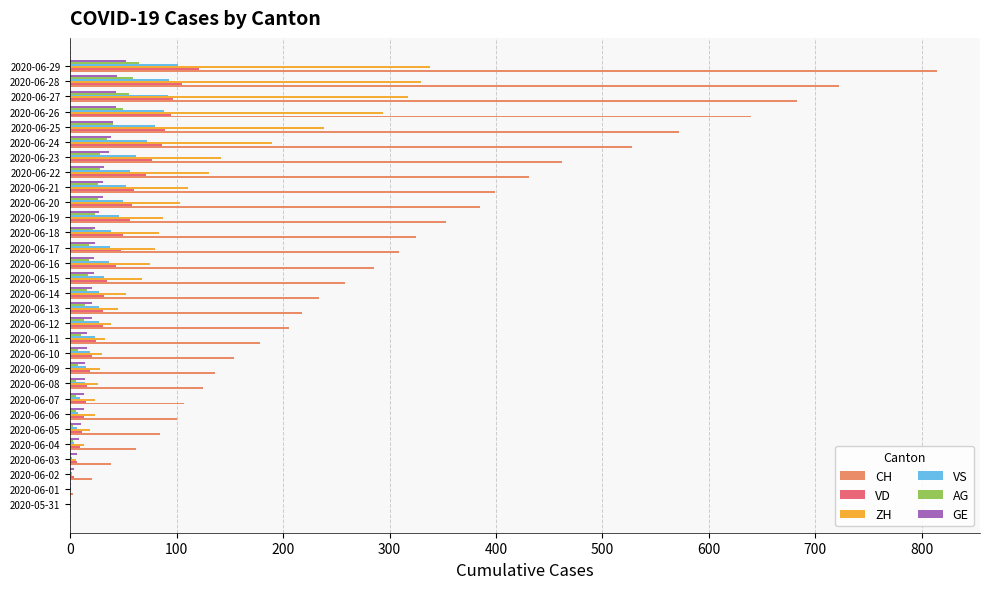

The VS series shows 46 at 2020-06-19. True or false?

True